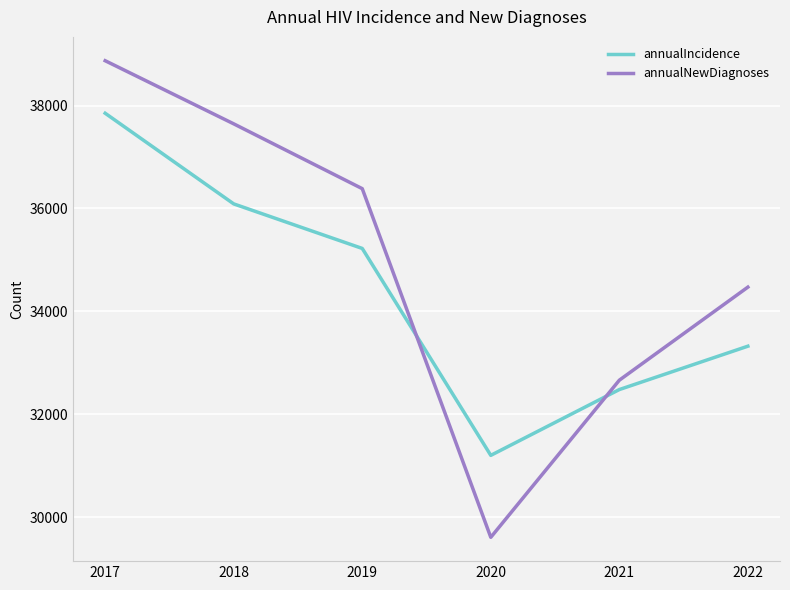

What are all the series names shown in the legend?

annualIncidence, annualNewDiagnoses